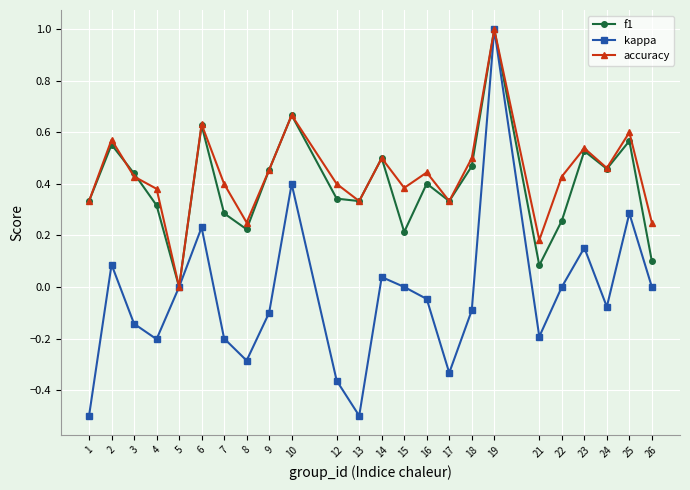

At which category is the sum across all series the highest?

19